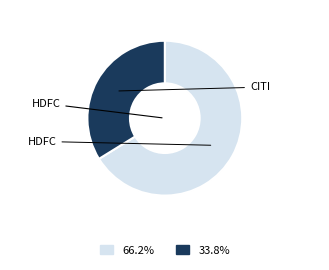

How many segments does this pie chart have?

2